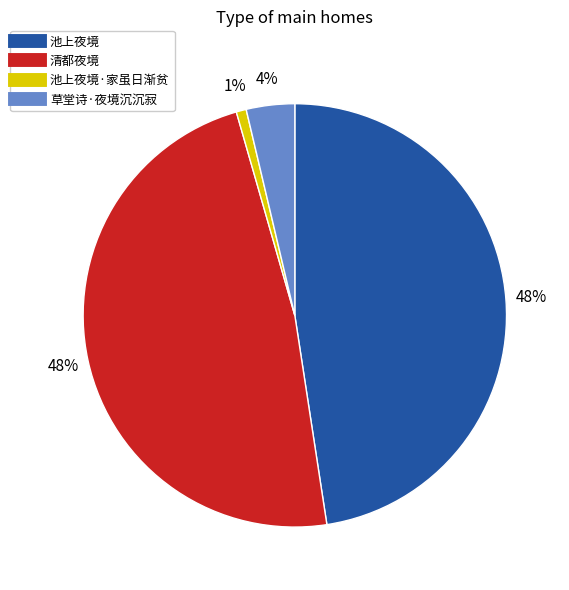

To the nearest percent, what is the difference between the largest and smallest slice percentages?

47%